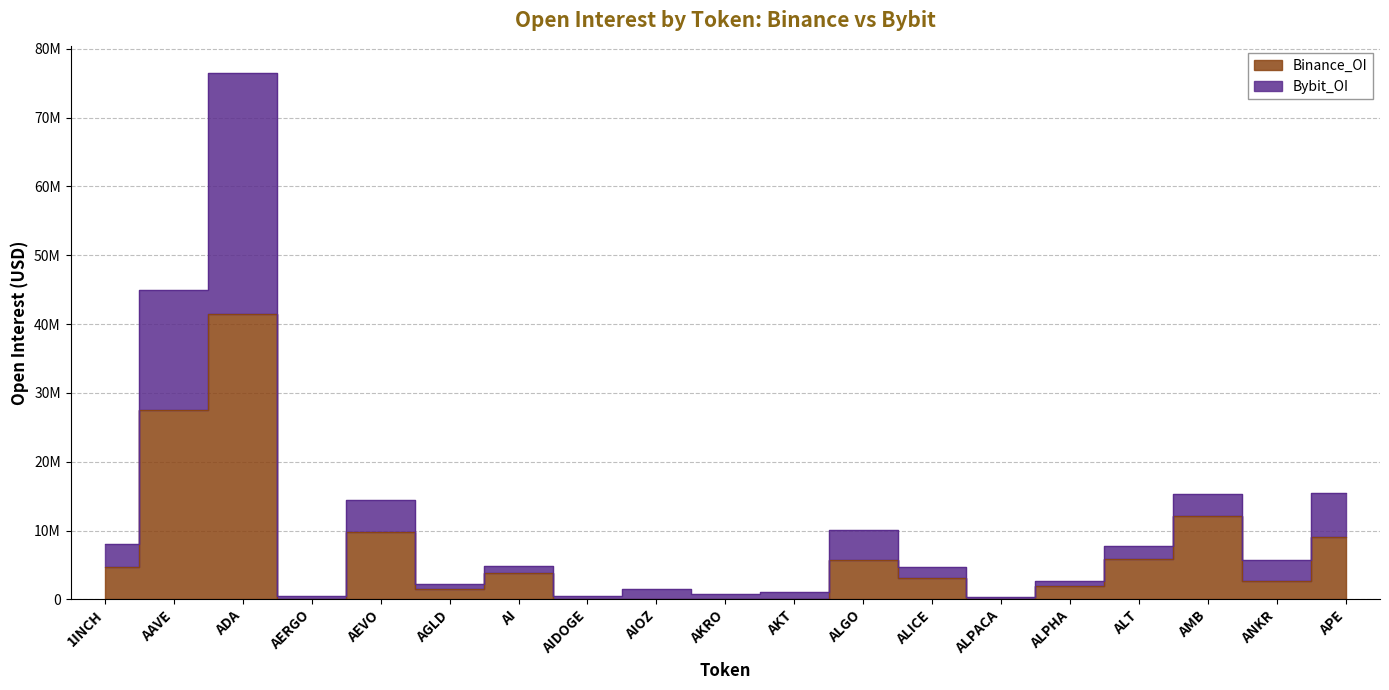

Which category has the lowest value in the Bybit_OI series?

ALPACA